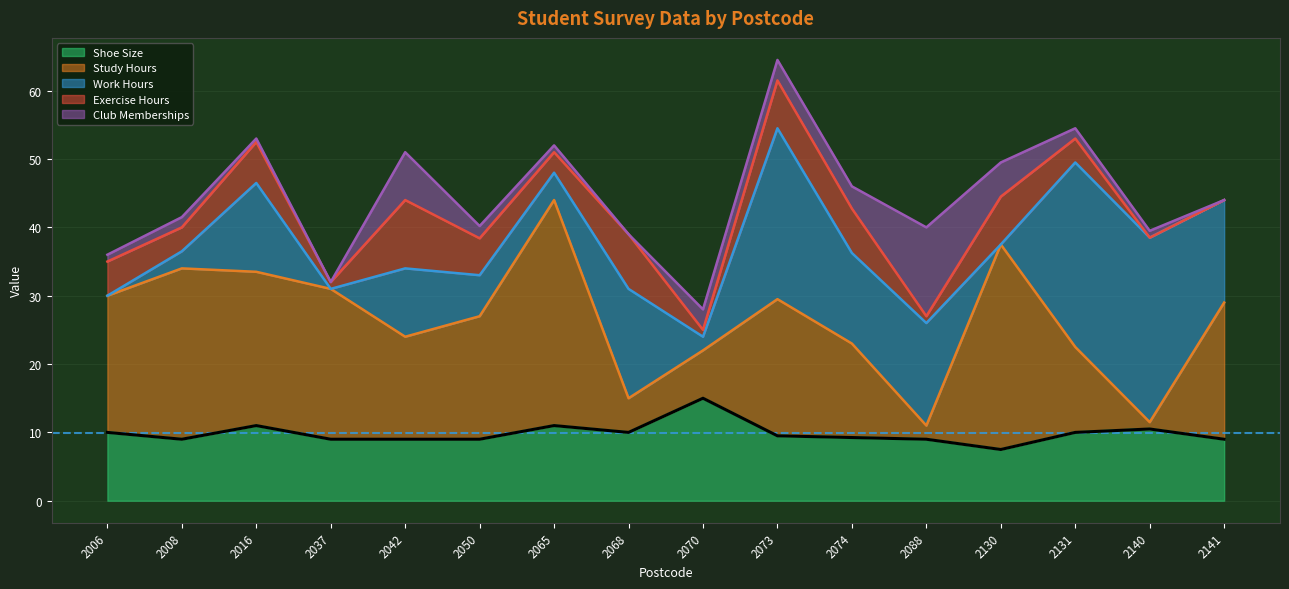

How many times do Study Hours and Shoe Size cross each other?

6